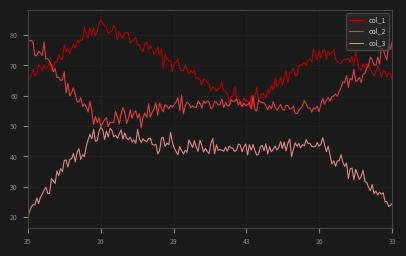

List the series in order of their peak value, lowest first.

col_3, col_2, col_1